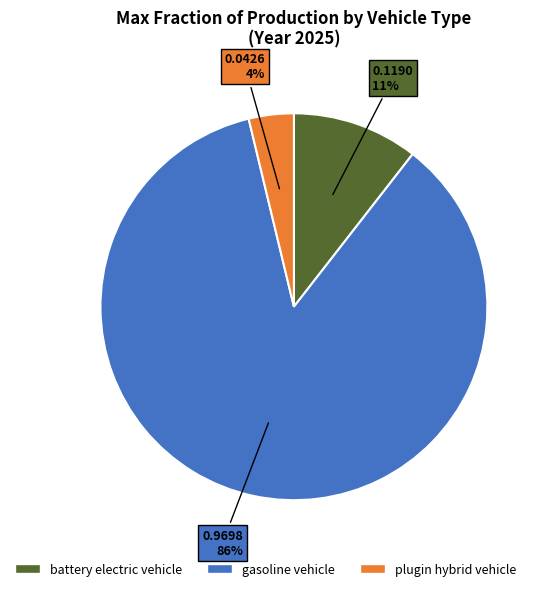

Is gasoline vehicle the majority of the pie?

Yes